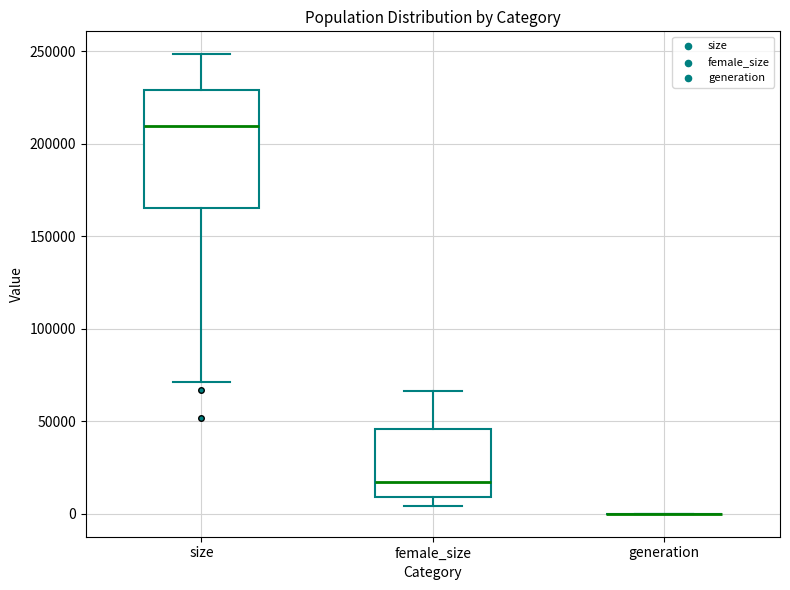

Reading left to right, read every box against the y-axis: the position of its median line, the range the box covers, and the ends of its whiskers. The values are not printed on the chart, so give them approximately, as read against the axis.

size: median 210000, box 165000 to 230000, whiskers 70000 to 250000
female_size: median 15000, box 10000 to 45000, whiskers 5000 to 65000
generation: box collapsed to a line at 0, whiskers 0 to 0